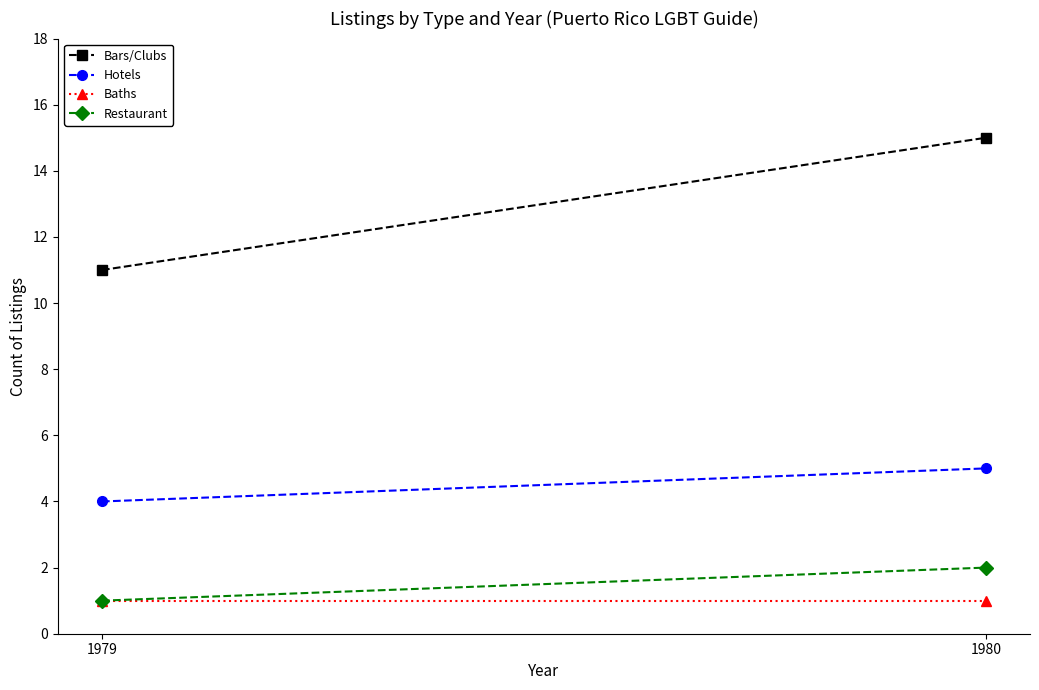

Which has a higher value, 1979 or 1980?

1980